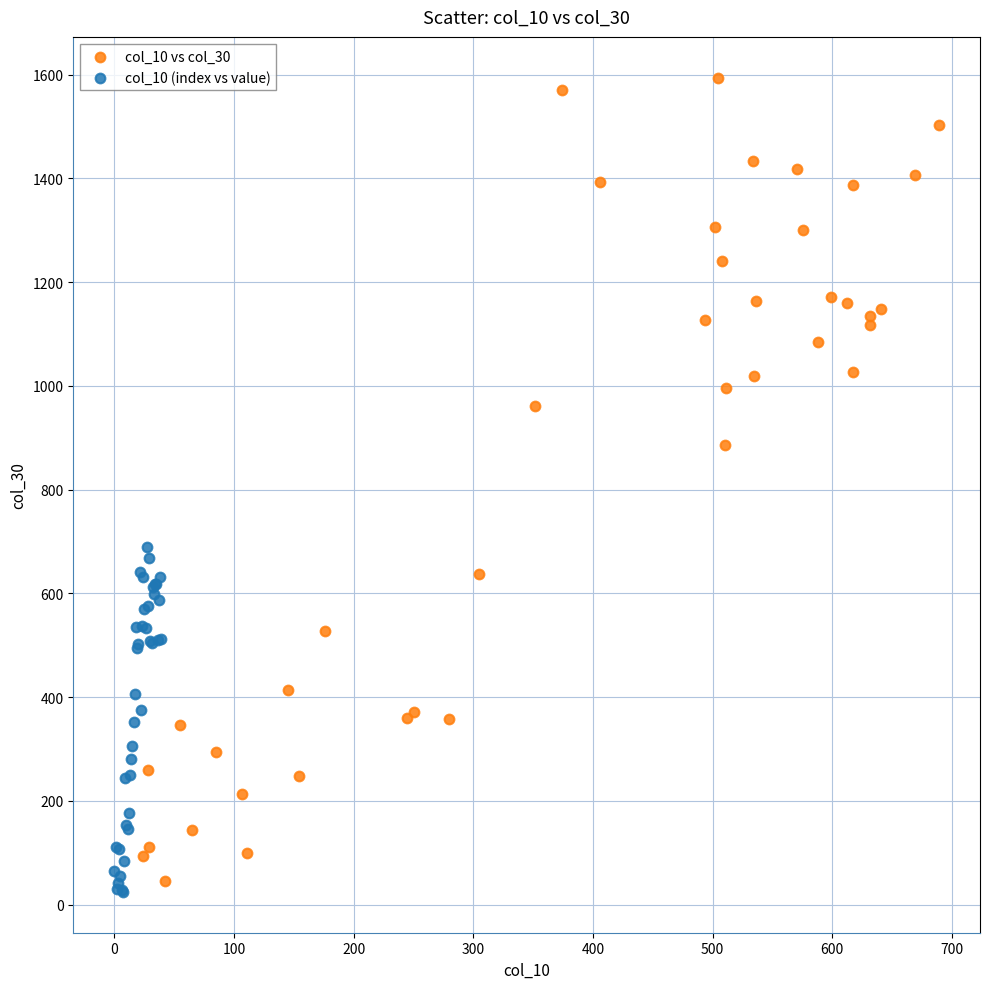

Which series reaches the maximum Y coordinate?

col_10 vs col_30